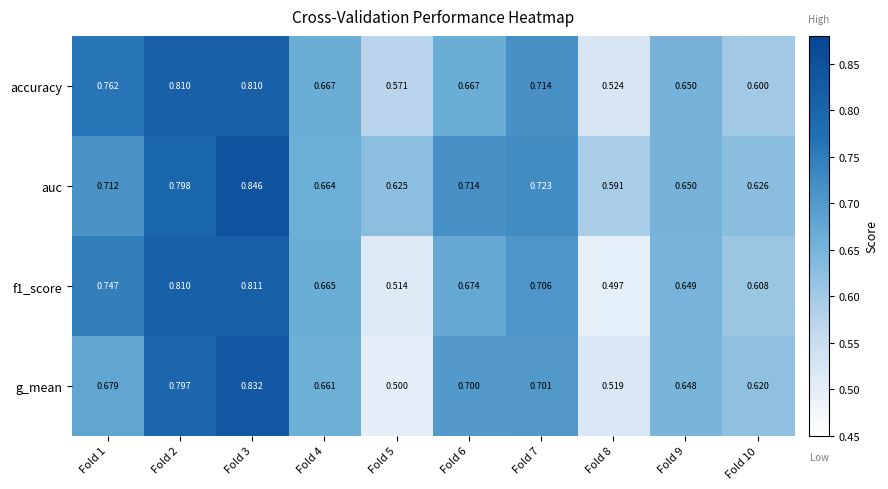

Is the value of auc at Fold 7 greater than the value of accuracy at Fold 6?

Yes